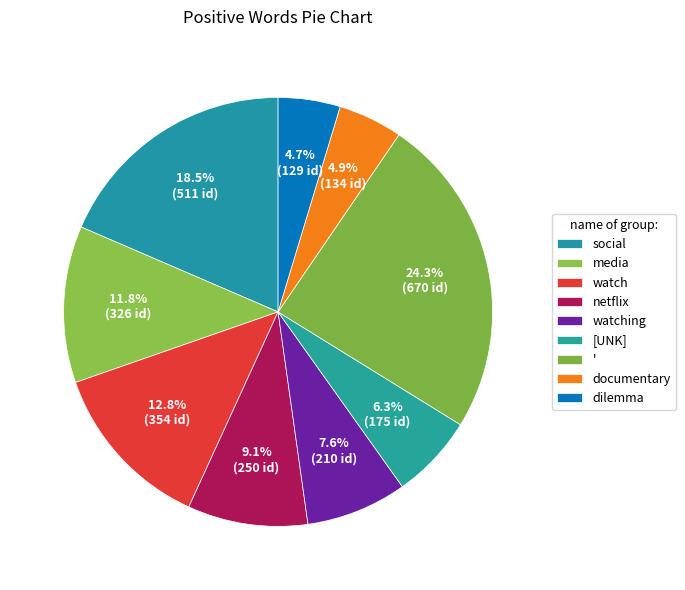

What percentage is the netflix slice, to the nearest percent?

9%